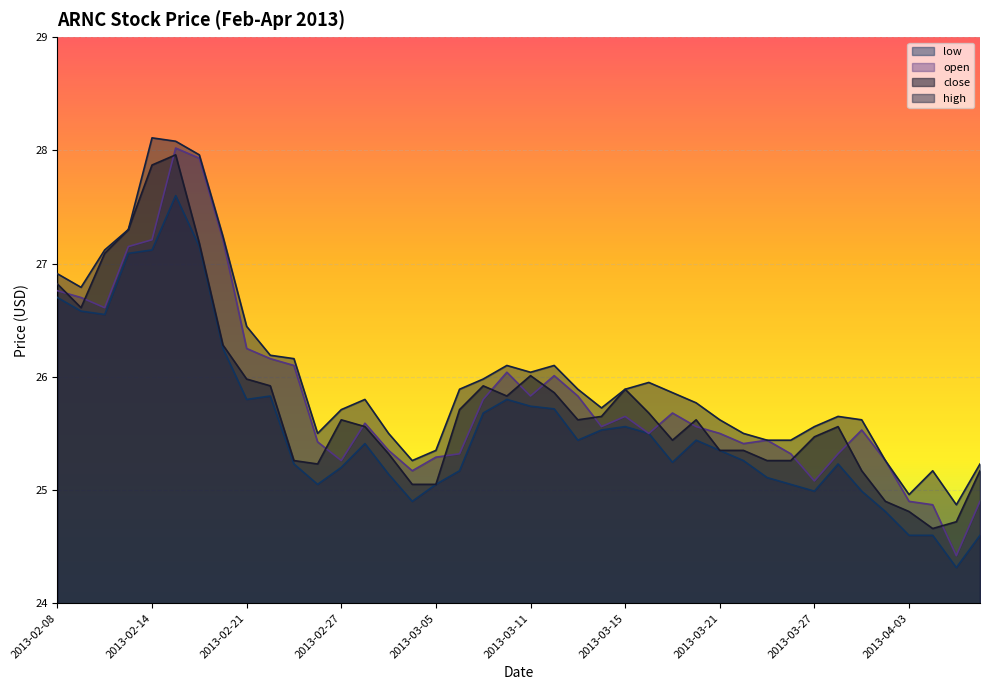

Reading left to right, transcribe all the data shown in this chart.

close: 2013-02-08=26.8	2013-02-11=26.6	2013-02-12=27.1	2013-02-13=27.3	2013-02-14=27.9	2013-02-15=28.0	2013-02-19=27.2	2013-02-20=26.3	2013-02-21=26.0	2013-02-22=25.9	2013-02-25=25.3	2013-02-26=25.2	2013-02-27=25.6	2013-02-28=25.6	2013-03-01=25.3	2013-03-04=25.1	2013-03-05=25.1	2013-03-06=25.7	2013-03-07=25.9	2013-03-08=25.8	2013-03-11=26.0	2013-03-12=25.9	2013-03-13=25.6	2013-03-14=25.6	2013-03-15=25.9	2013-03-18=25.7	2013-03-19=25.4	2013-03-20=25.6	2013-03-21=25.4	2013-03-22=25.4	2013-03-25=25.3	2013-03-26=25.3	2013-03-27=25.5	2013-03-28=25.6	2013-04-01=25.2	2013-04-02=24.9	2013-04-03=24.8	2013-04-04=24.7	2013-04-05=24.7	2013-04-08=25.2
high: 2013-02-08=26.9	2013-02-11=26.8	2013-02-12=27.1	2013-02-13=27.3	2013-02-14=28.1	2013-02-15=28.1	2013-02-19=28.0	2013-02-20=27.2	2013-02-21=26.4	2013-02-22=26.2	2013-02-25=26.2	2013-02-26=25.5	2013-02-27=25.7	2013-02-28=25.8	2013-03-01=25.5	2013-03-04=25.3	2013-03-05=25.4	2013-03-06=25.9	2013-03-07=26.0	2013-03-08=26.1	2013-03-11=26.0	2013-03-12=26.1	2013-03-13=25.9	2013-03-14=25.7	2013-03-15=25.9	2013-03-18=25.9	2013-03-19=25.9	2013-03-20=25.8	2013-03-21=25.6	2013-03-22=25.5	2013-03-25=25.4	2013-03-26=25.4	2013-03-27=25.6	2013-03-28=25.6	2013-04-01=25.6	2013-04-02=25.3	2013-04-03=25.0	2013-04-04=25.2	2013-04-05=24.9	2013-04-08=25.2
low: 2013-02-08=26.7	2013-02-11=26.6	2013-02-12=26.6	2013-02-13=27.1	2013-02-14=27.1	2013-02-15=27.6	2013-02-19=27.1	2013-02-20=26.2	2013-02-21=25.8	2013-02-22=25.8	2013-02-25=25.2	2013-02-26=25.1	2013-02-27=25.2	2013-02-28=25.4	2013-03-01=25.1	2013-03-04=24.9	2013-03-05=25.1	2013-03-06=25.2	2013-03-07=25.7	2013-03-08=25.8	2013-03-11=25.7	2013-03-12=25.7	2013-03-13=25.4	2013-03-14=25.5	2013-03-15=25.6	2013-03-18=25.5	2013-03-19=25.2	2013-03-20=25.4	2013-03-21=25.4	2013-03-22=25.3	2013-03-25=25.1	2013-03-26=25.1	2013-03-27=25.0	2013-03-28=25.2	2013-04-01=25.0	2013-04-02=24.8	2013-04-03=24.6	2013-04-04=24.6	2013-04-05=24.3	2013-04-08=24.6
open: 2013-02-08=26.8	2013-02-11=26.7	2013-02-12=26.6	2013-02-13=27.1	2013-02-14=27.2	2013-02-15=28.0	2013-02-19=27.9	2013-02-20=27.2	2013-02-21=26.2	2013-02-22=26.2	2013-02-25=26.1	2013-02-26=25.4	2013-02-27=25.3	2013-02-28=25.6	2013-03-01=25.4	2013-03-04=25.2	2013-03-05=25.3	2013-03-06=25.3	2013-03-07=25.8	2013-03-08=26.0	2013-03-11=25.8	2013-03-12=26.0	2013-03-13=25.8	2013-03-14=25.6	2013-03-15=25.6	2013-03-18=25.5	2013-03-19=25.7	2013-03-20=25.6	2013-03-21=25.5	2013-03-22=25.4	2013-03-25=25.4	2013-03-26=25.3	2013-03-27=25.1	2013-03-28=25.3	2013-04-01=25.5	2013-04-02=25.3	2013-04-03=24.9	2013-04-04=24.9	2013-04-05=24.4	2013-04-08=24.9